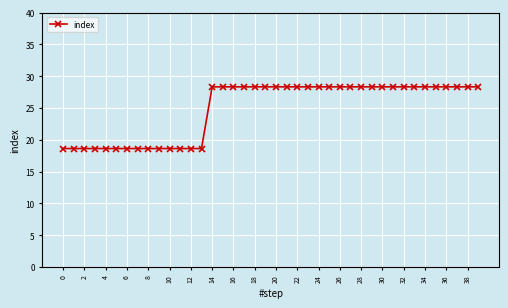

Reading left to right, list all the values displayed in this chart.

18.6	18.6	18.6	18.6	18.6	18.6	18.6	18.6	18.6	18.6	18.6	18.6	18.6	18.6	28.3	28.3	28.3	28.3	28.3	28.3	28.3	28.3	28.3	28.3	28.3	28.3	28.3	28.3	28.3	28.3	28.3	28.3	28.3	28.3	28.3	28.3	28.3	28.3	28.3	28.3